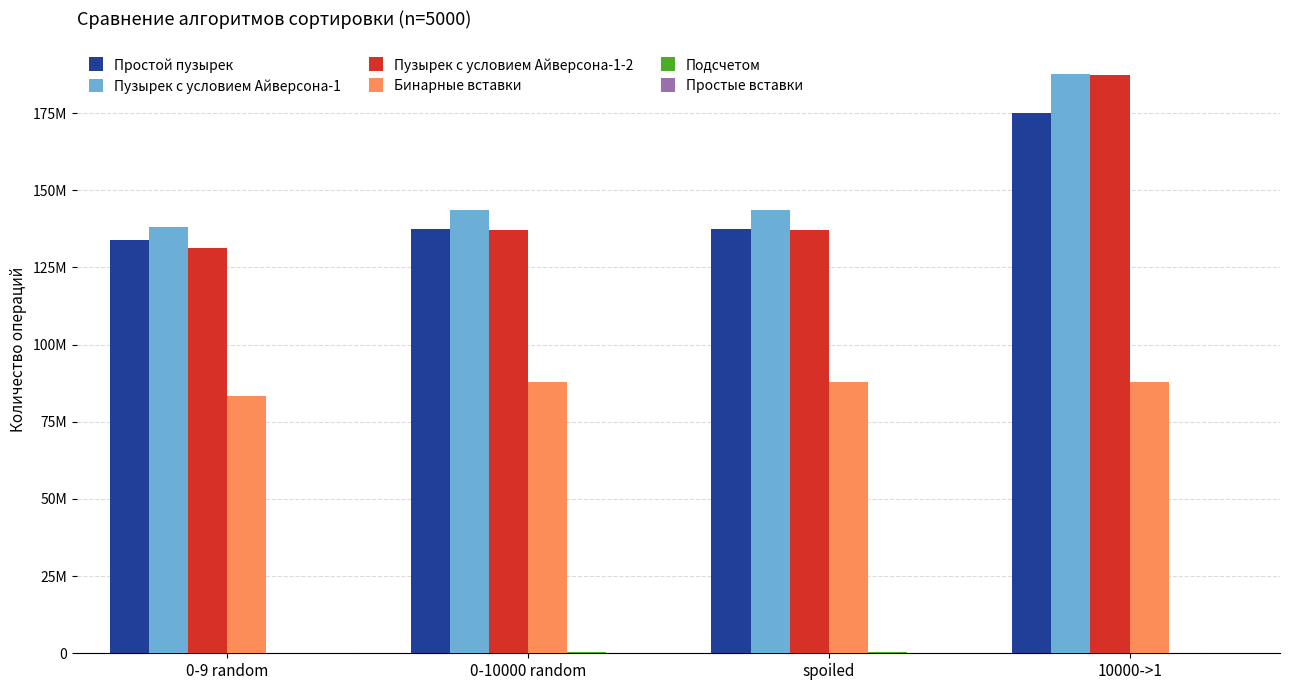

Between spoiled and 0-9 random, which is larger?

spoiled